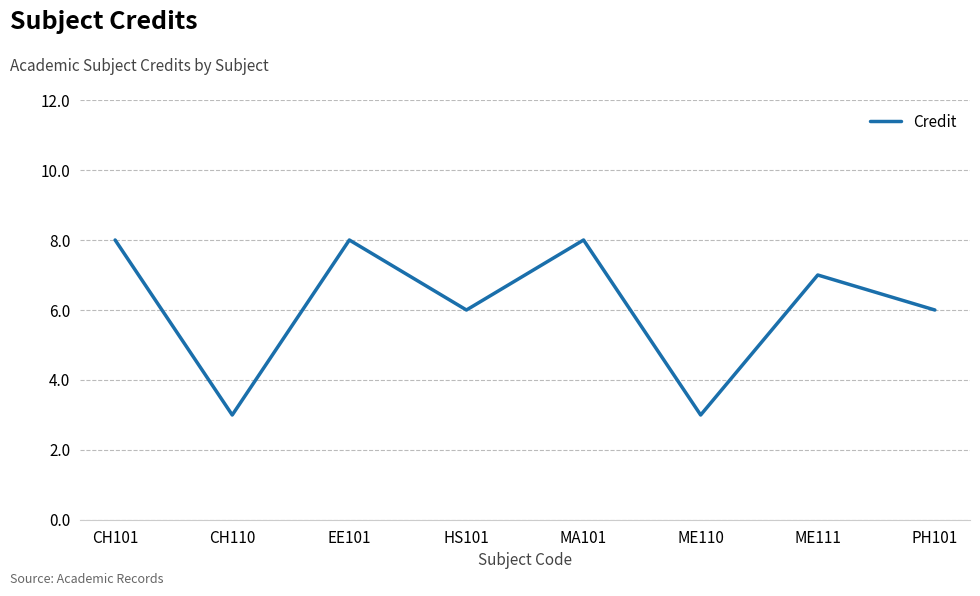

Reading right to left, extract all data points from this chart.

PH101=6	ME111=7	ME110=3	MA101=8	HS101=6	EE101=8	CH110=3	CH101=8